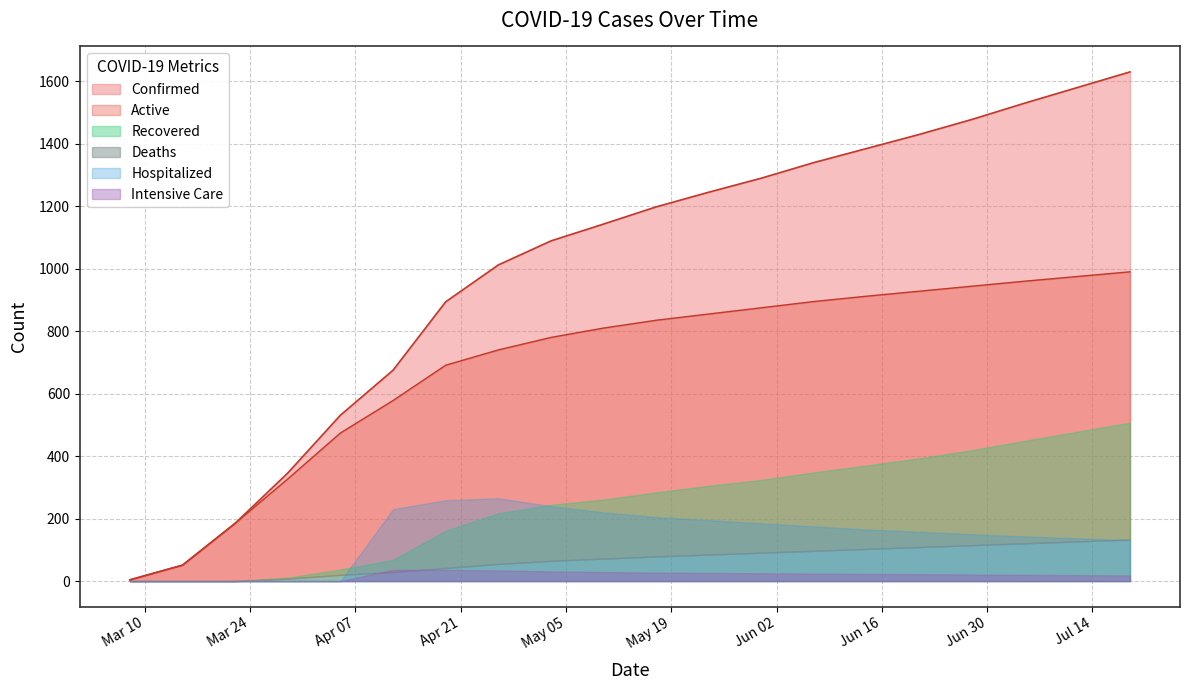

True or false: Confirmed and Deaths cross at least once.

False